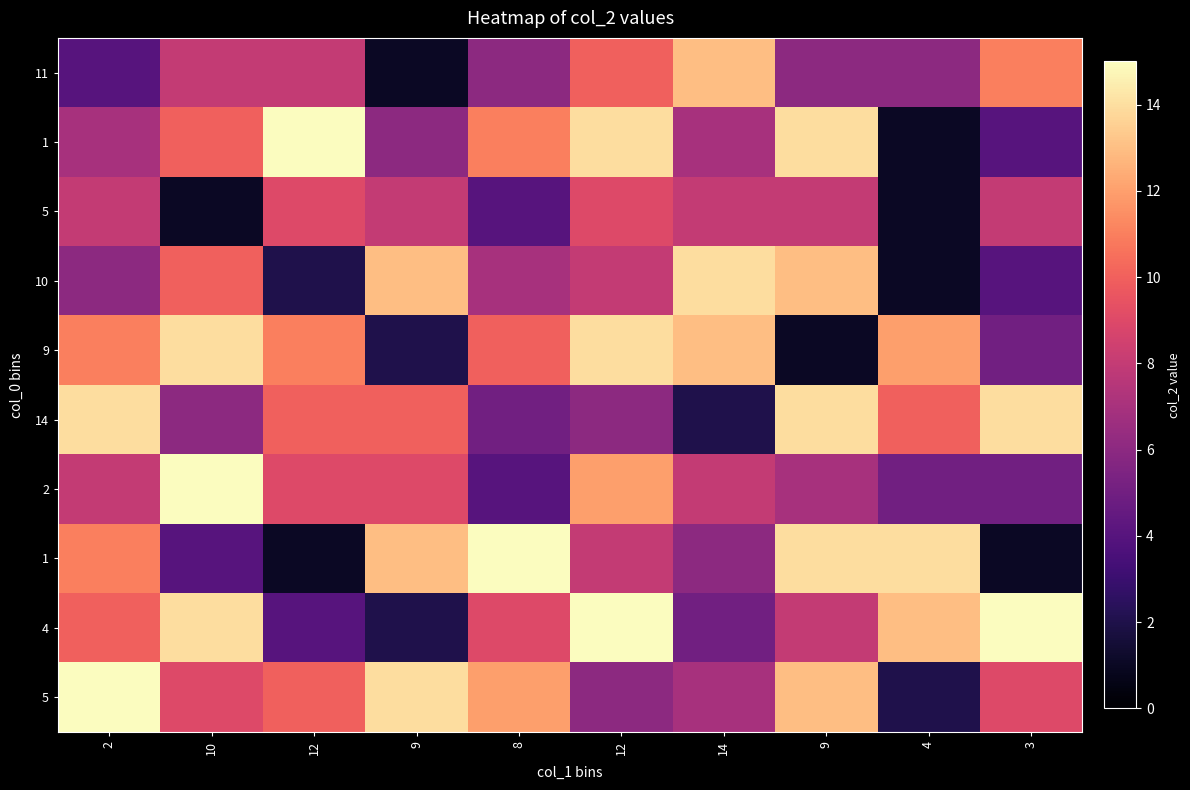

Which label corresponds to the largest value in the chart?

12